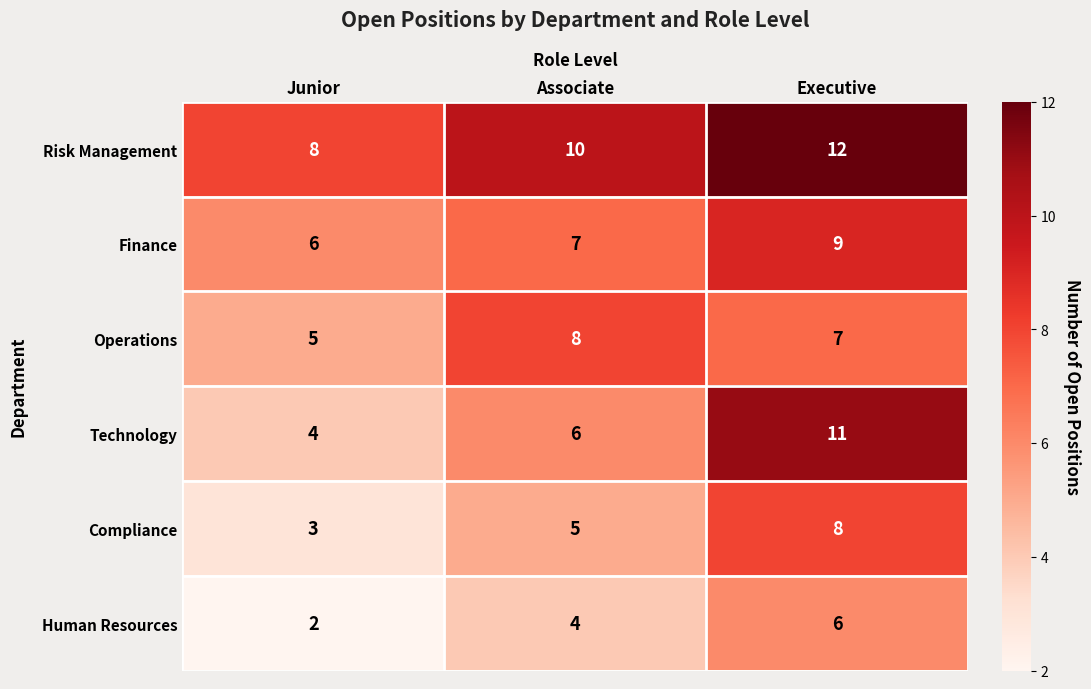

Reading right to left, list all the values displayed in this chart.

Risk Management: 12	10	8
Finance: 9	7	6
Operations: 7	8	5
Technology: 11	6	4
Compliance: 8	5	3
Human Resources: 6	4	2